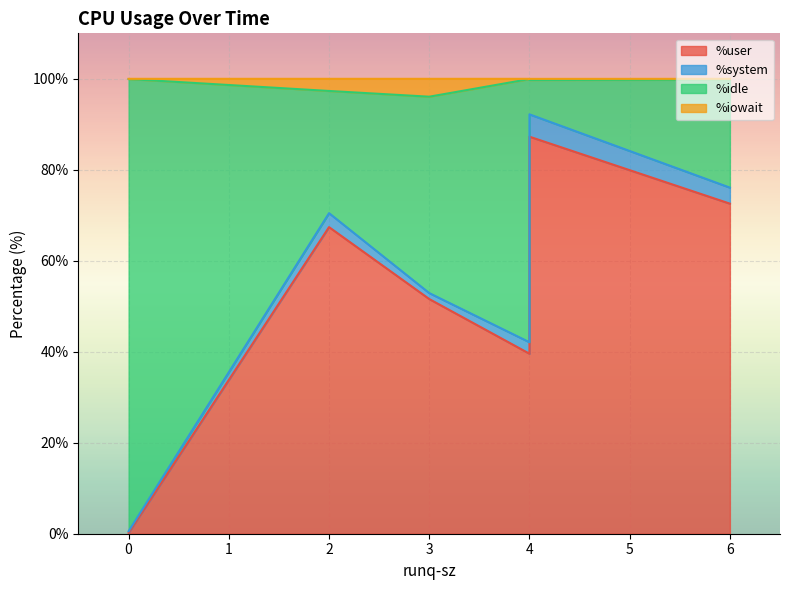

What is the sum of all %iowait values?

7.2